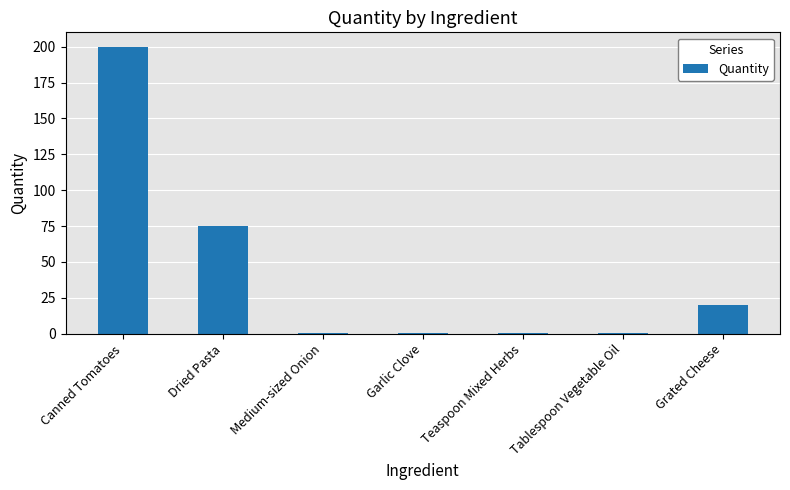

Are the bars horizontal?

No